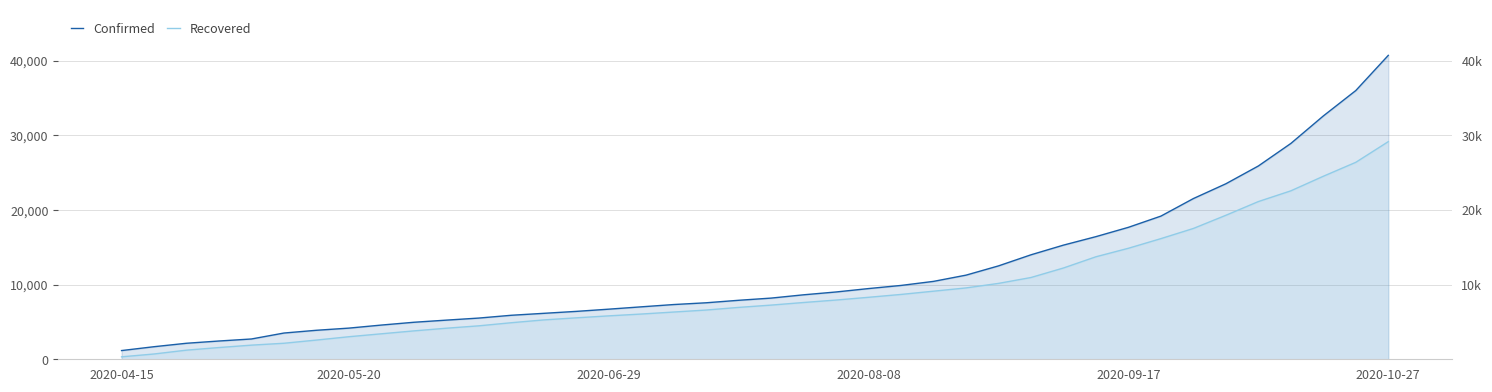

List the series in order of their overall mean, lowest first.

Recovered, Confirmed